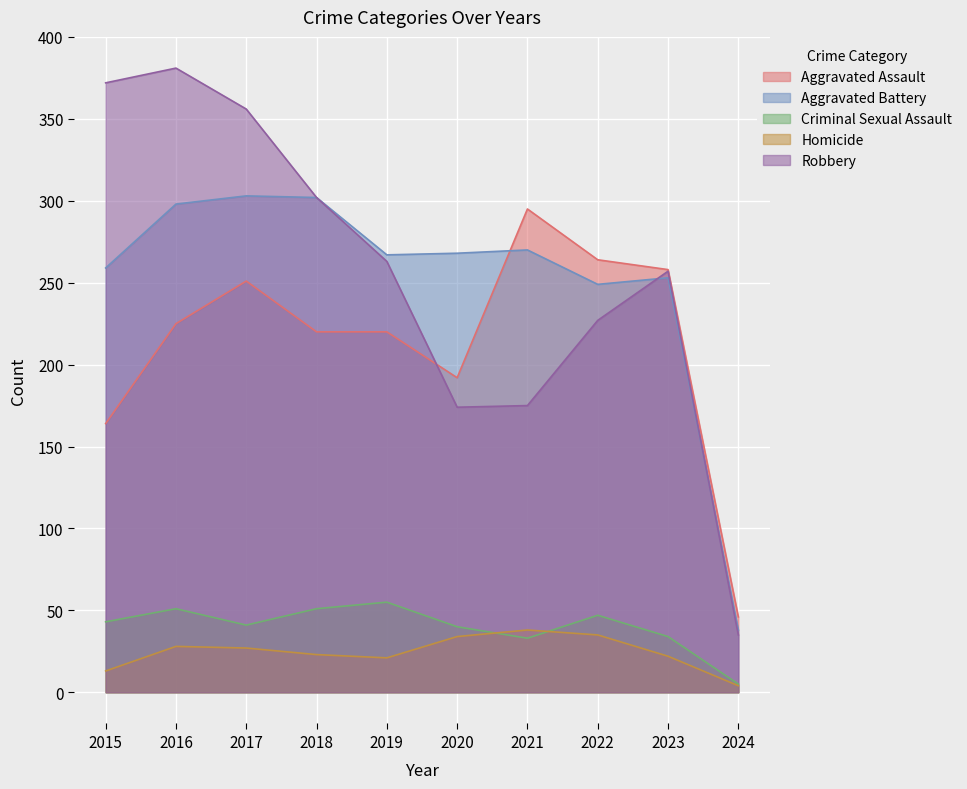

List the labels in order of Robbery value, largest first.

2016, 2015, 2017, 2018, 2019, 2023, 2022, 2021, 2020, 2024